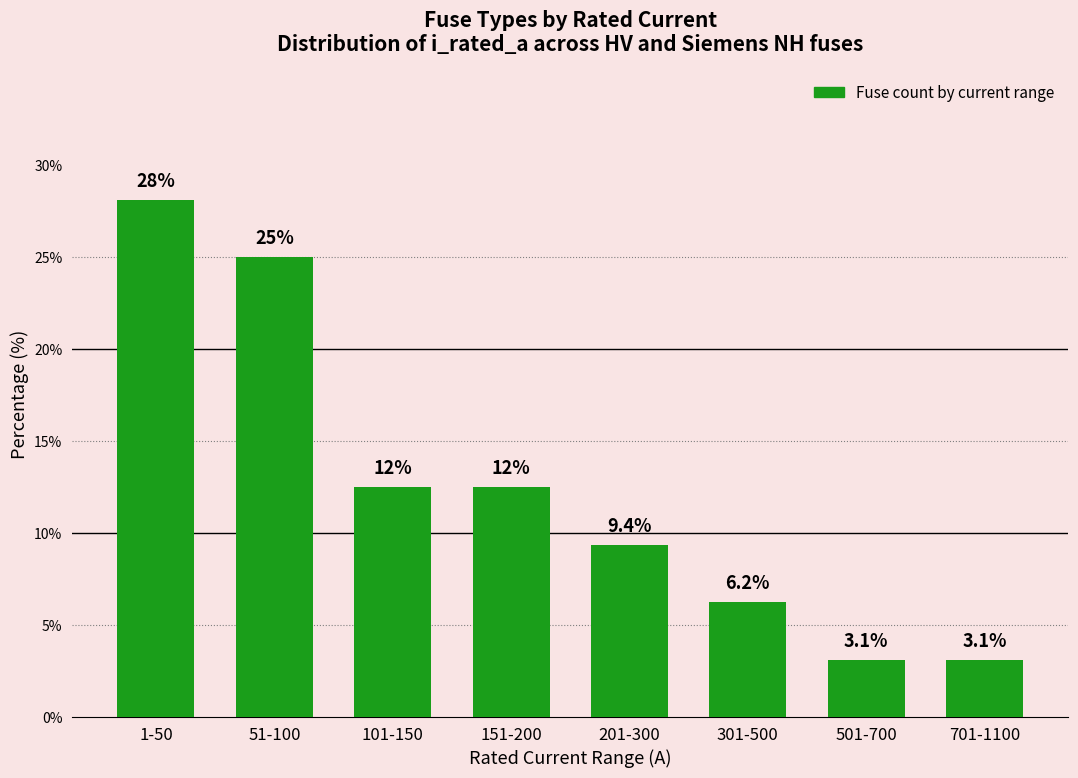

What is the label of the 2nd bar from the left?

51-100